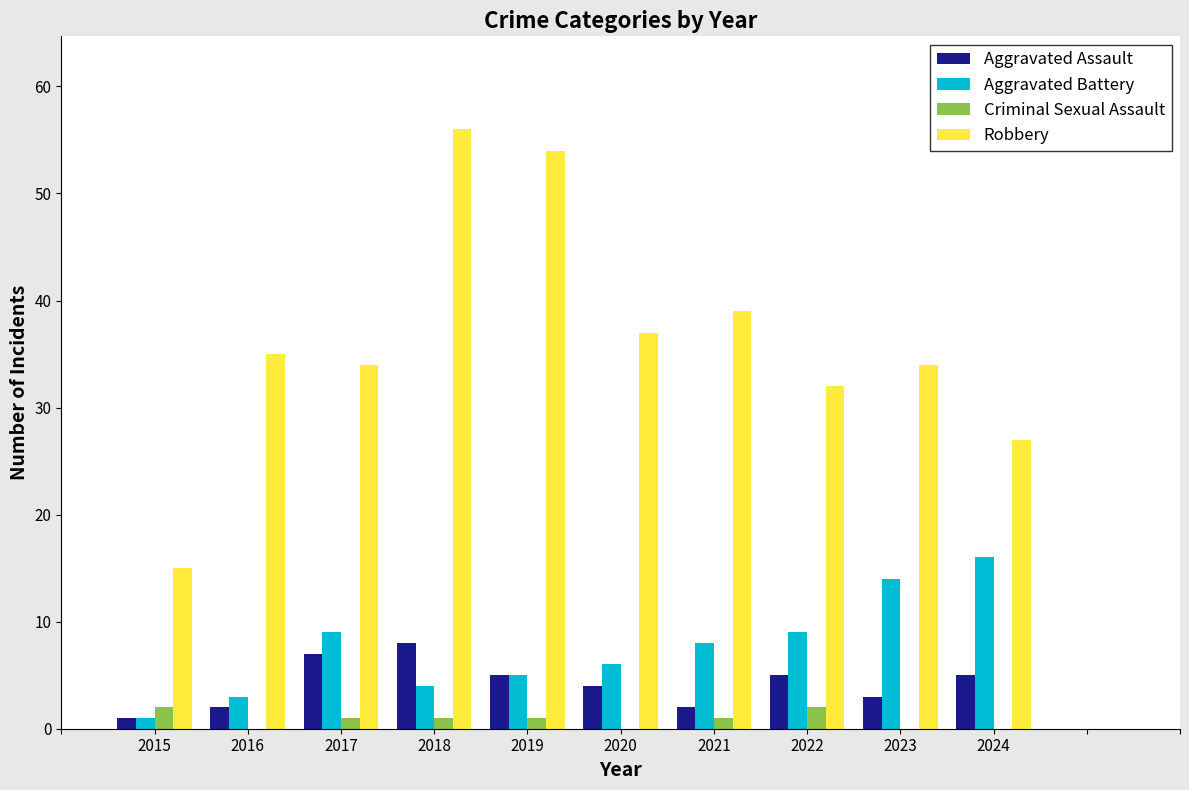

The Aggravated Assault series shows 2 at 2019. True or false?

False